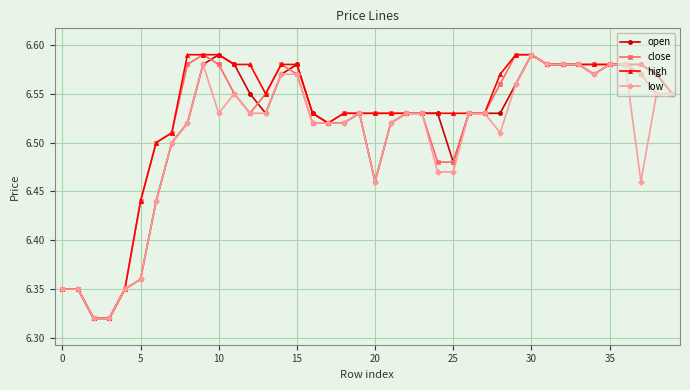

At how many categories does at least one series exceed 6?

40